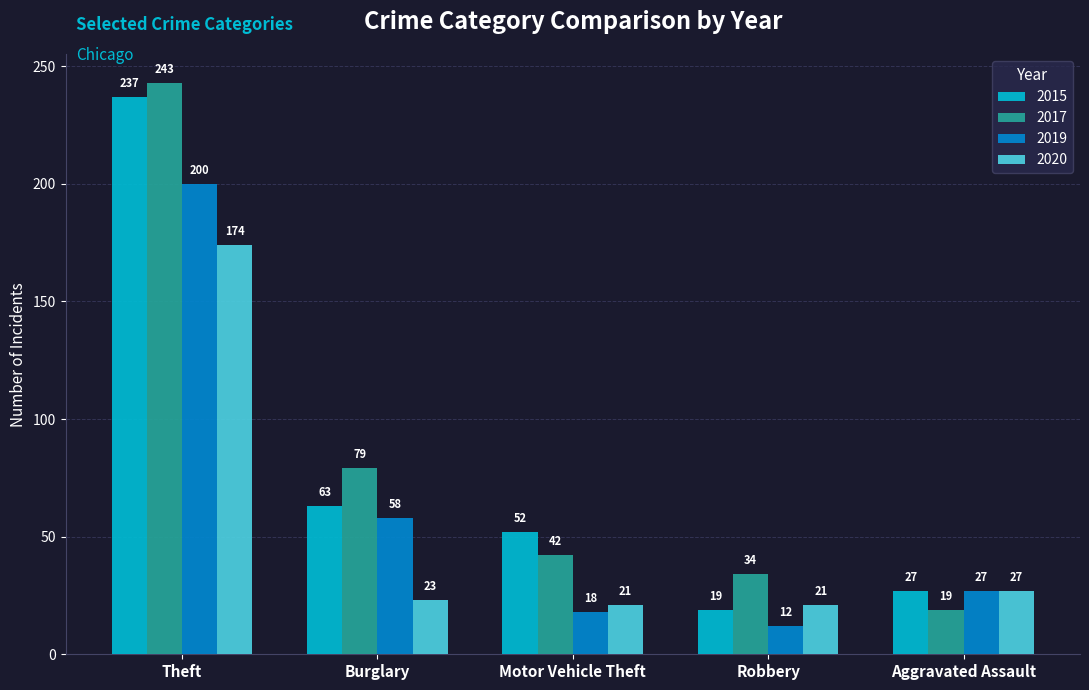

At which label is 2020 closest to 97?

Aggravated Assault